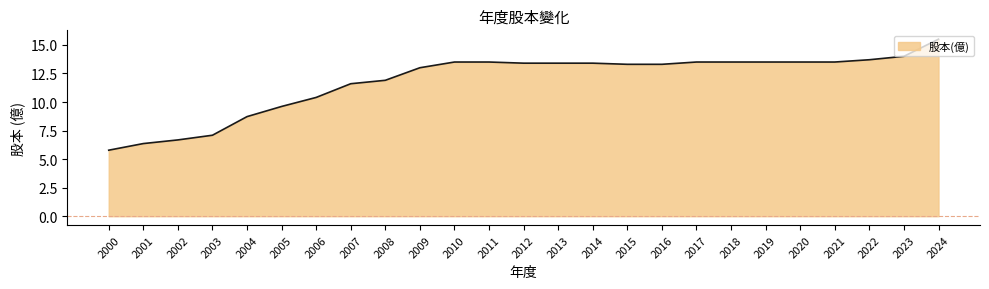

Reading left to right, extract all data points from this chart.

5.8	6.4	6.7	7.1	8.7	9.6	10.4	11.6	11.9	13.0	13.5	13.5	13.4	13.4	13.4	13.3	13.3	13.5	13.5	13.5	13.5	13.5	13.7	14.0	15.5